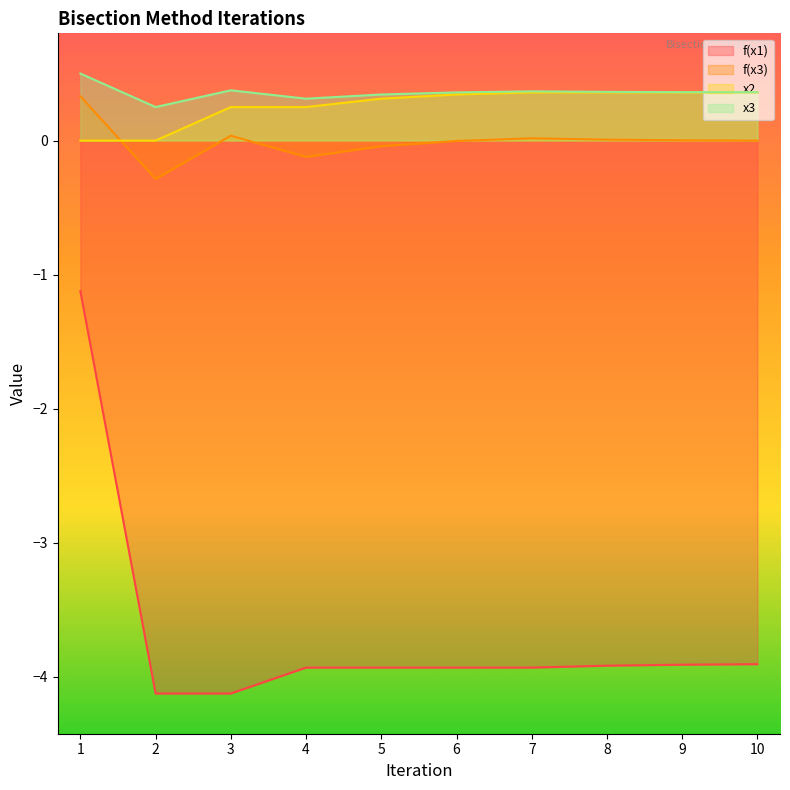

What is the minimum value for f(x3)?

-0.3